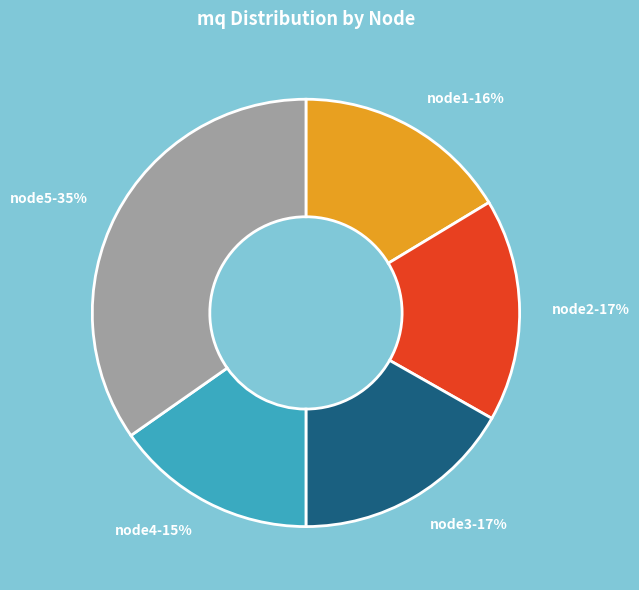

Is it true that node1 is 7% of the pie?

False